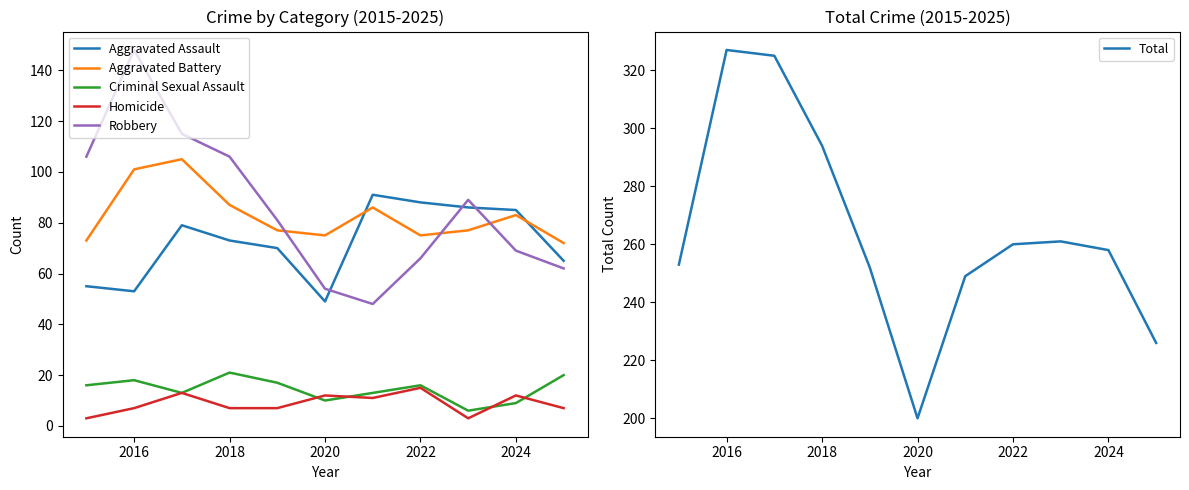

In Robbery, how many points are higher than both neighbors (excluding endpoints)?

2